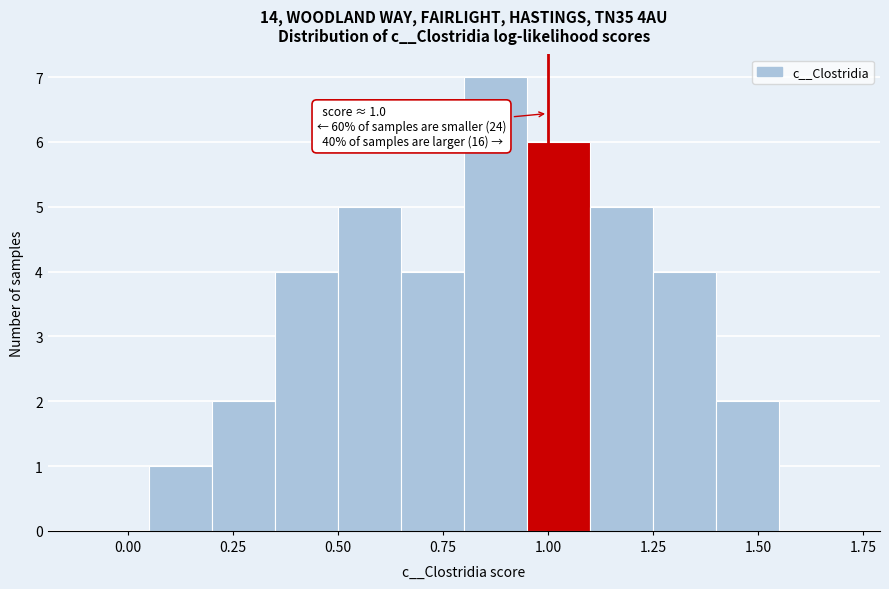

Around what value on the x-axis is the tallest bar? Give the approximate position of its centre, as read against the axis.

0.90